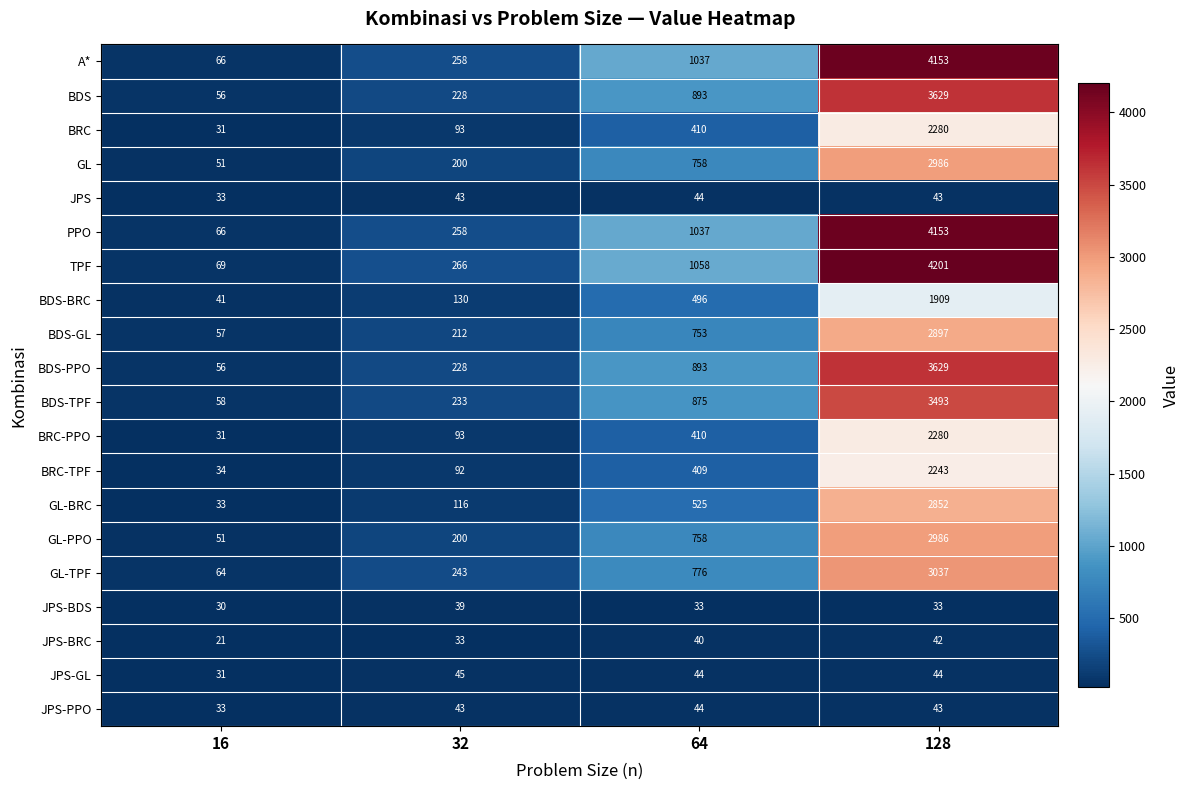

What is the greatest value displayed?

4201